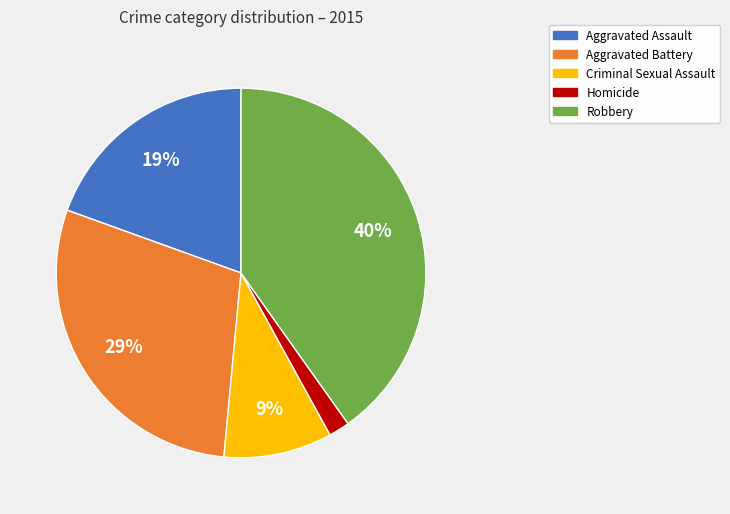

What is the largest slice in the pie chart?

Robbery